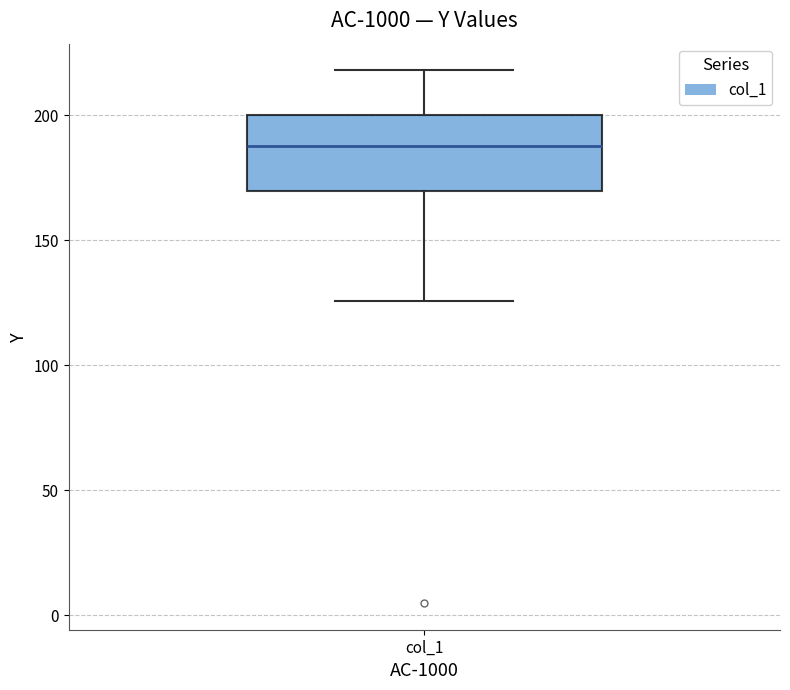

Transcribe this box plot: give where the median line is, the range the box spans, and where the two whiskers end, as read against the y-axis. The values are not printed on the chart, so give them approximately, as read against the axis.

median 190, box 170 to 200, whiskers 125 to 220